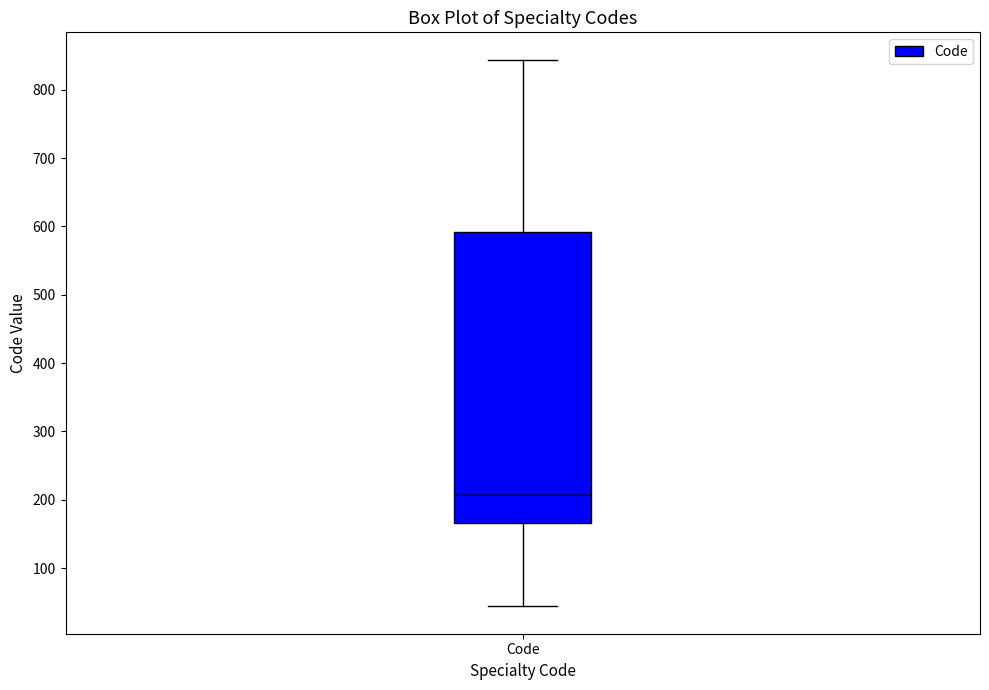

Transcribe this box plot: give where the median line is, the range the box spans, and where the two whiskers end, as read against the y-axis. The values are not printed on the chart, so give them approximately, as read against the axis.

median 210, box 170 to 590, whiskers 40 to 840